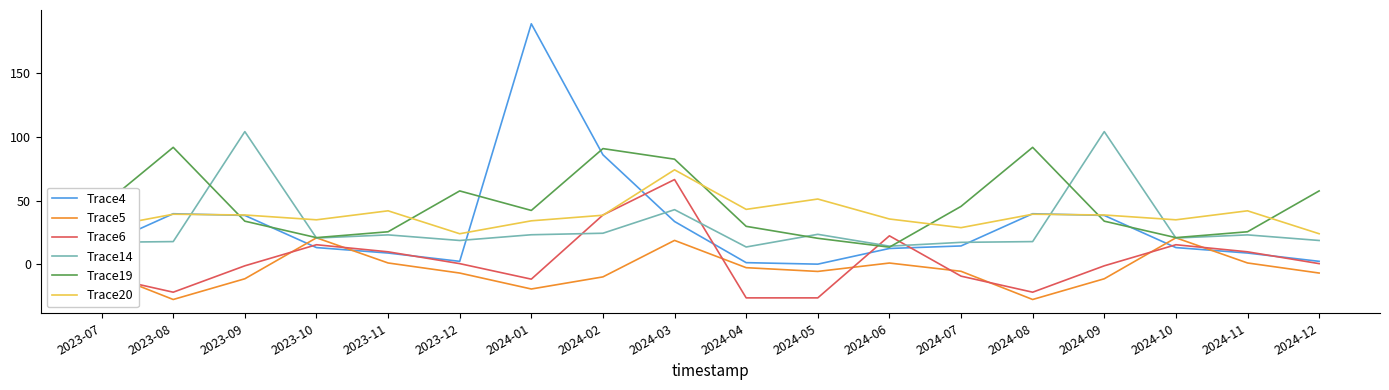

Between which two adjacent categories do Trace6 and Trace19 first intersect?

2024-05 and 2024-06